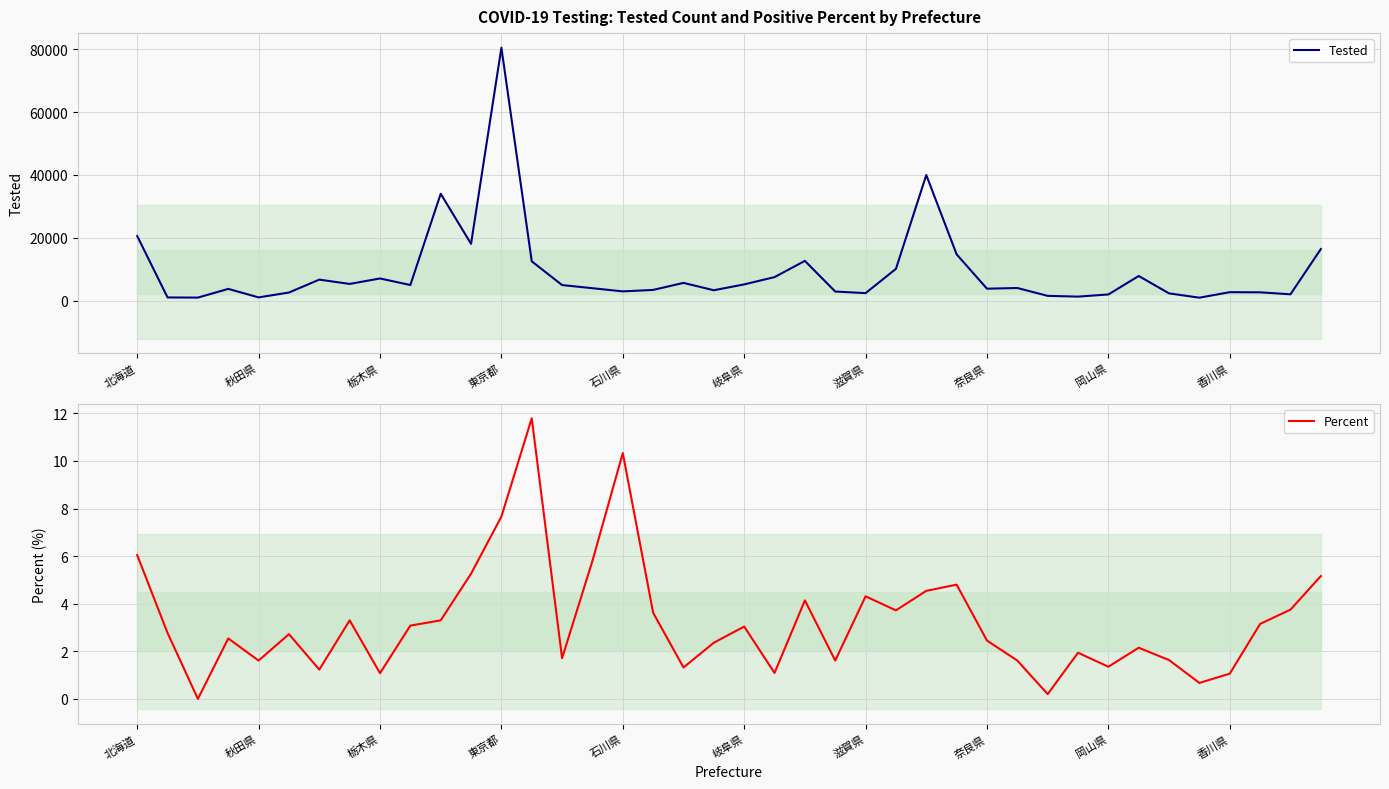

The value of Tested at 滋賀県 is 2345. True or false?

True